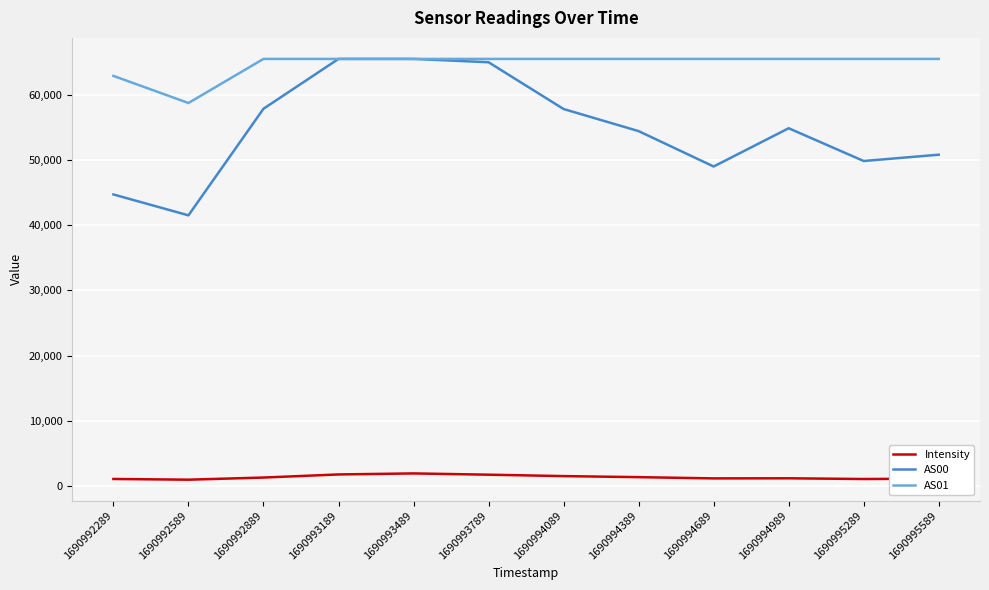

What is the maximum value shown in the chart?

65535.0